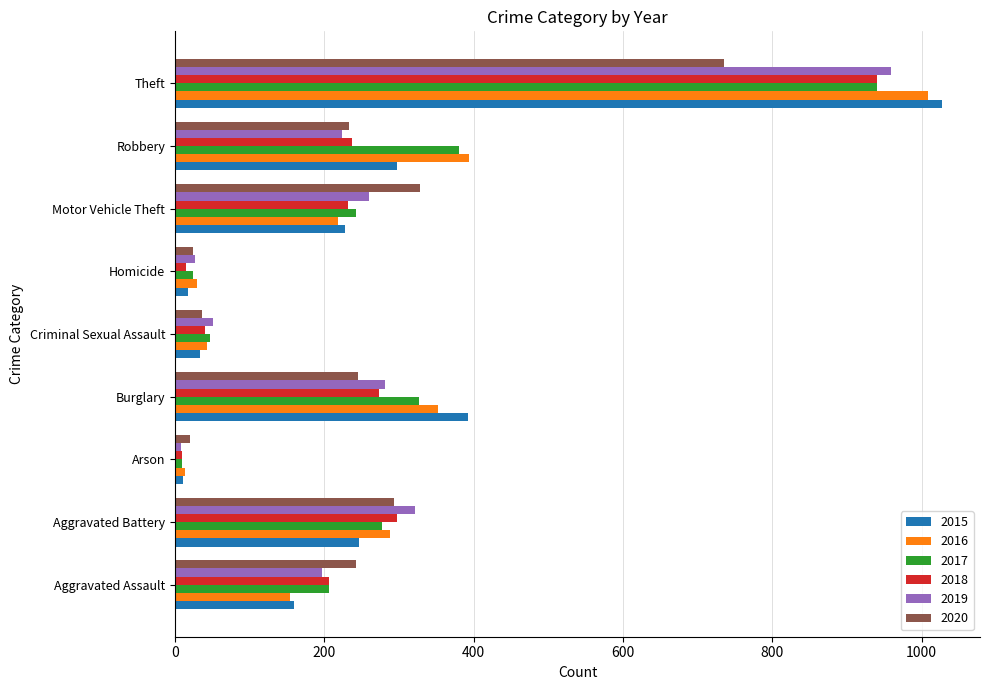

What is the average value of the 2020 series?

240